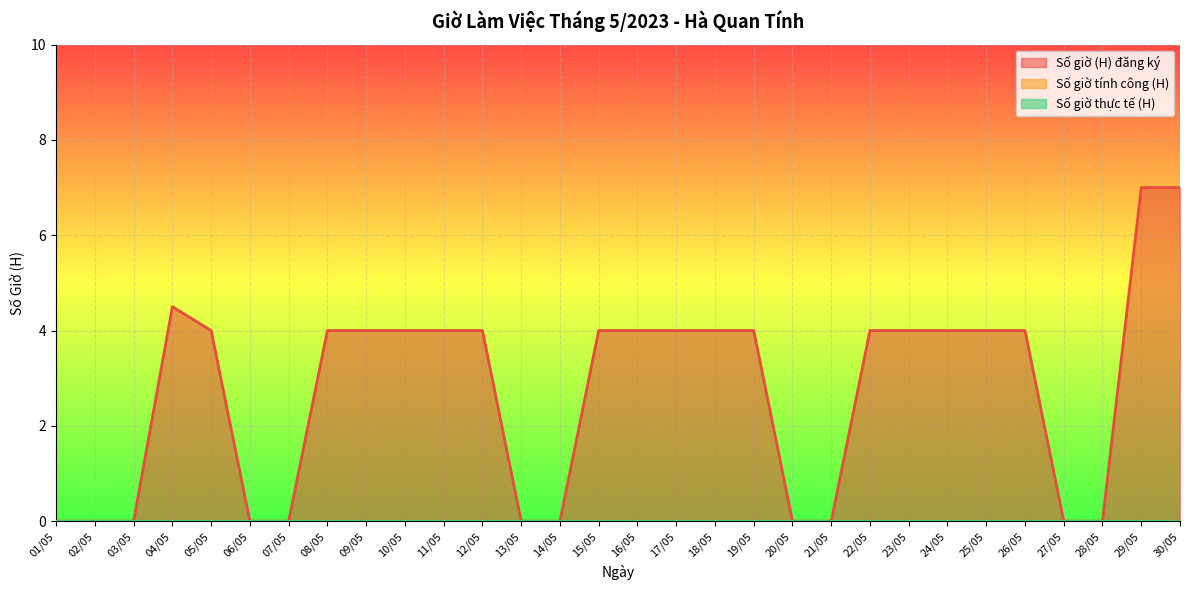

How many lines are shown in the chart?

3